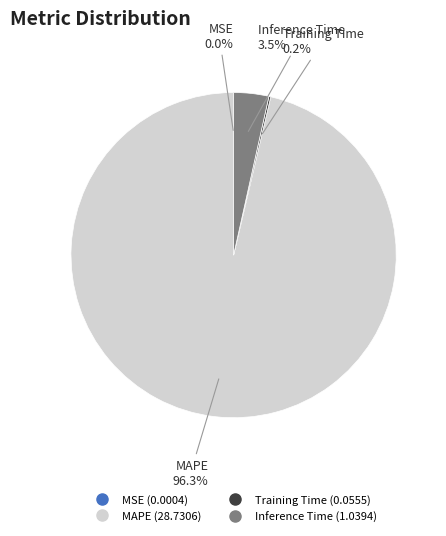

To the nearest percent, what is the average slice percentage?

25%